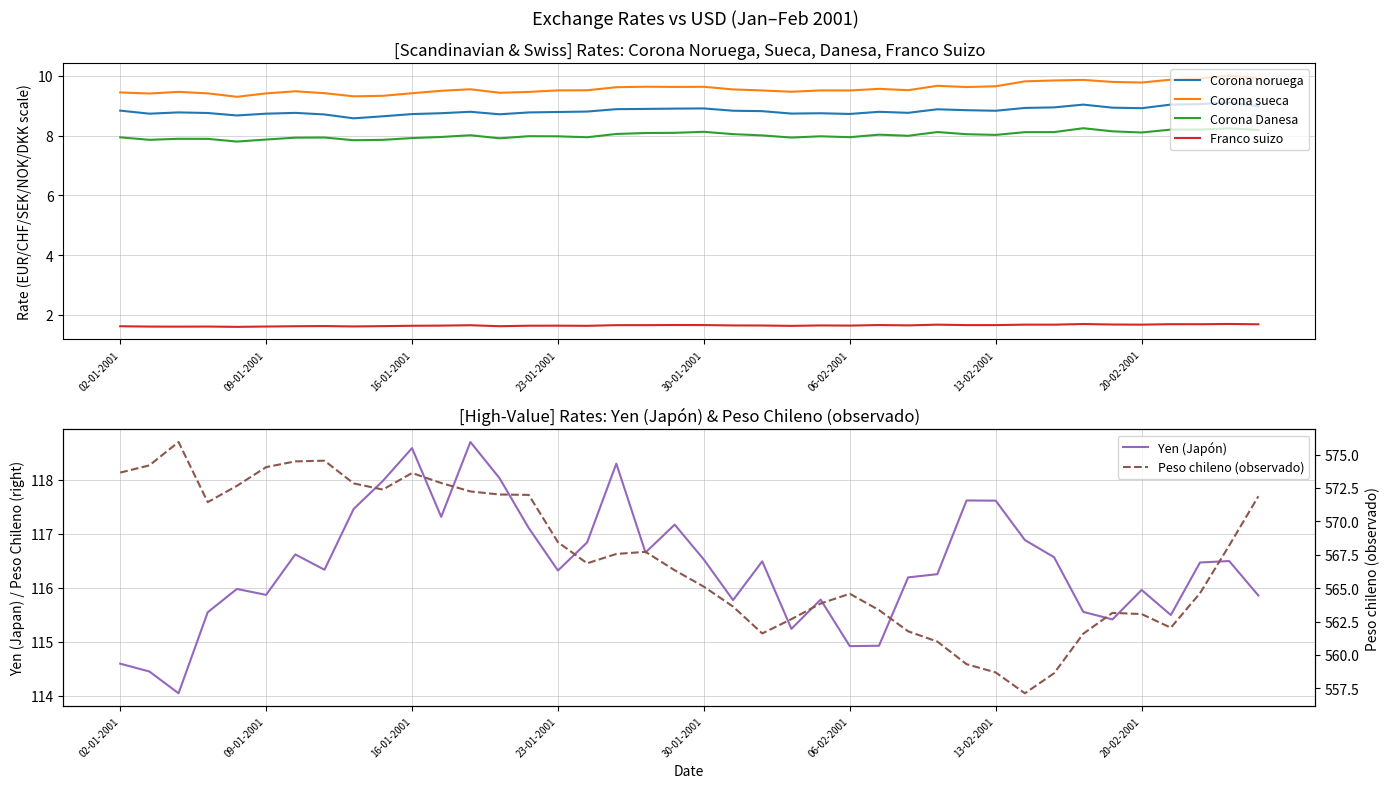

What are all the series names shown in the legend?

Corona noruega, Corona sueca, Corona Danesa, Franco suizo, Yen (Japón), Peso chileno (observado)